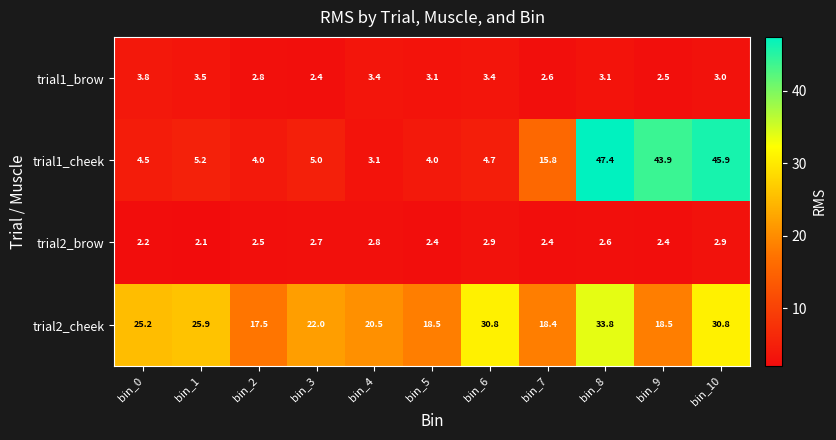

What is the average value of the trial1_brow series?

3.1